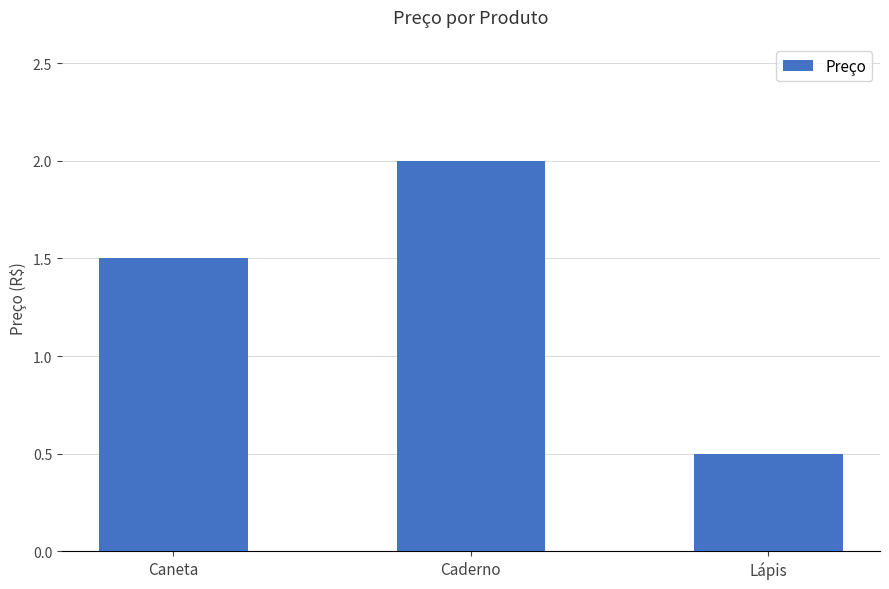

List the labels in order of value, smallest first.

Lápis, Caneta, Caderno